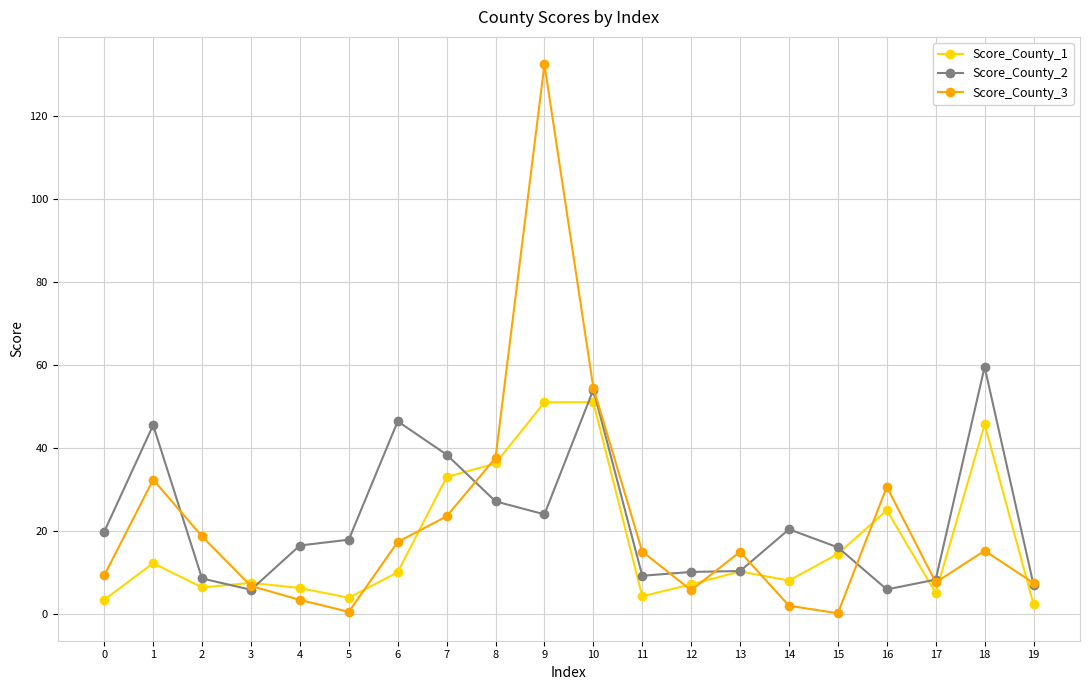

At which category is the sum across all series the highest?

9